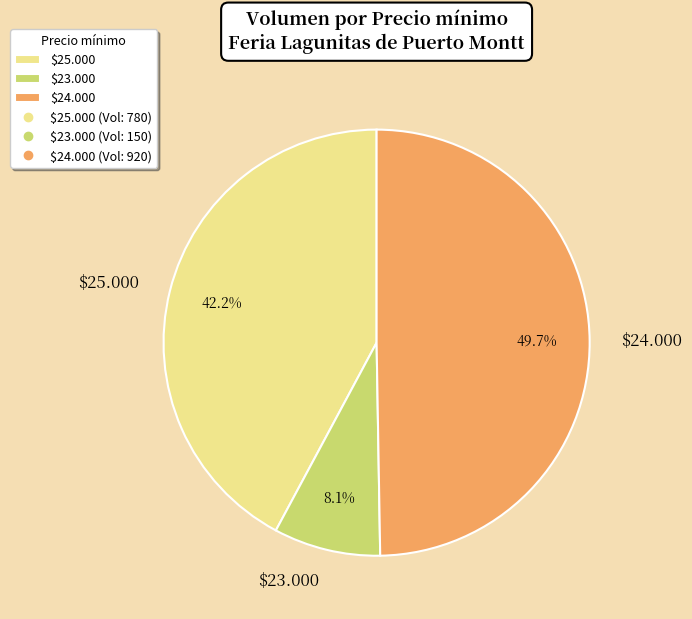

Does $25.000 account for over 50% of the chart?

No